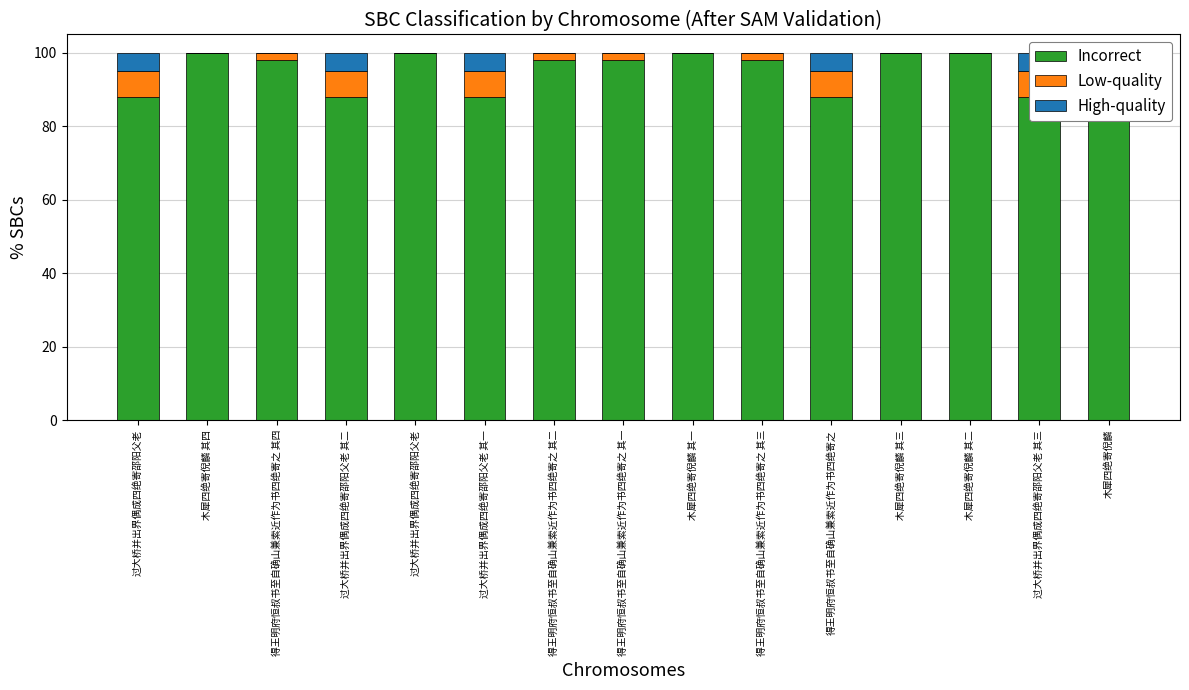

How many High-quality values are between 0 and 5?

15